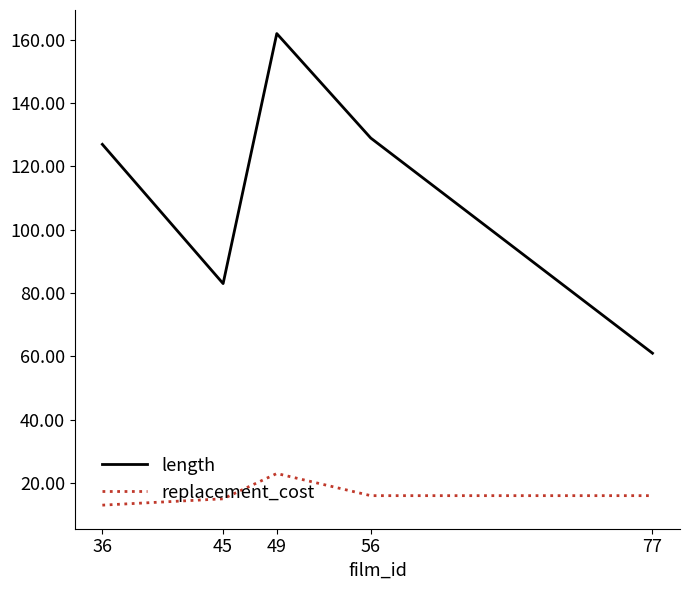

What is the spread (max minus min) of values at 36?

114.0